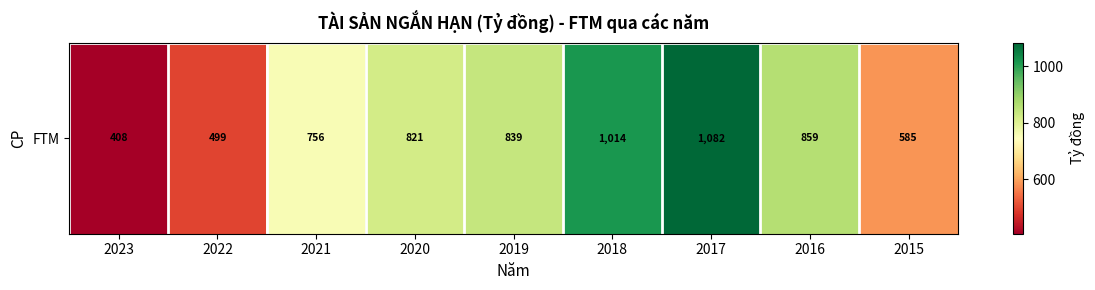

True or false: the data shows 413.8 at 2020.

False